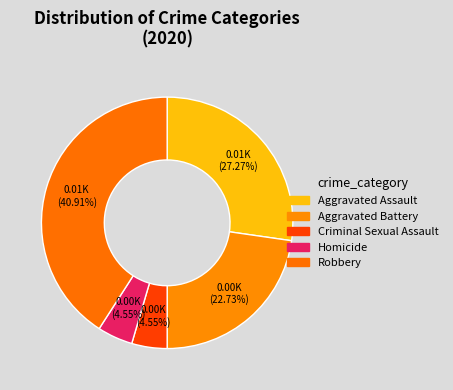

To the nearest percent, what percentage of the pie is Aggravated Battery?

23%